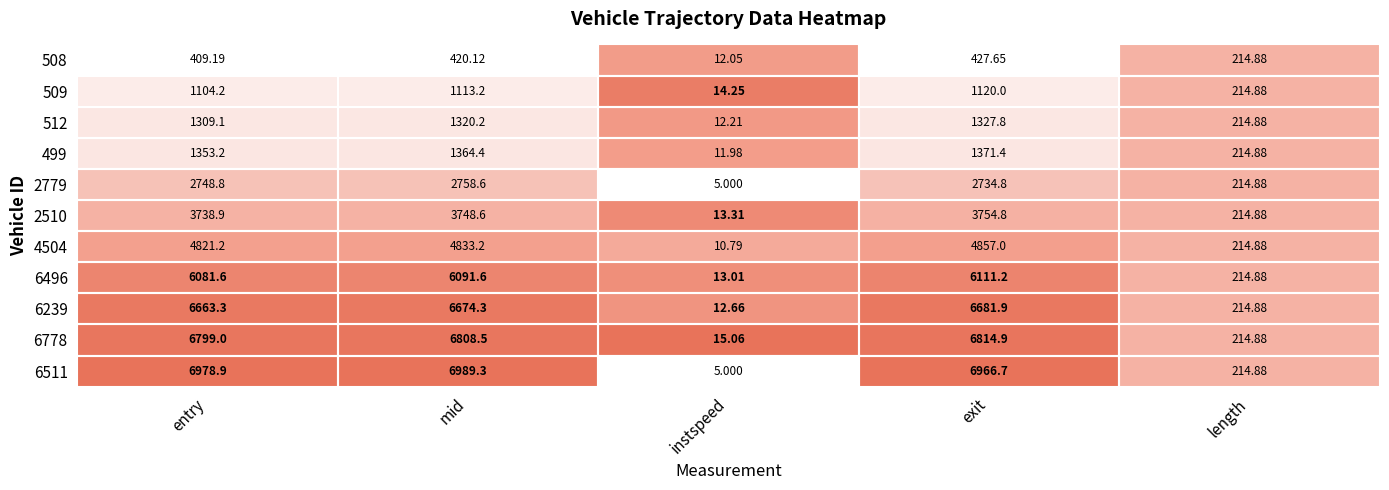

At which category is the sum across all series the highest?

exit